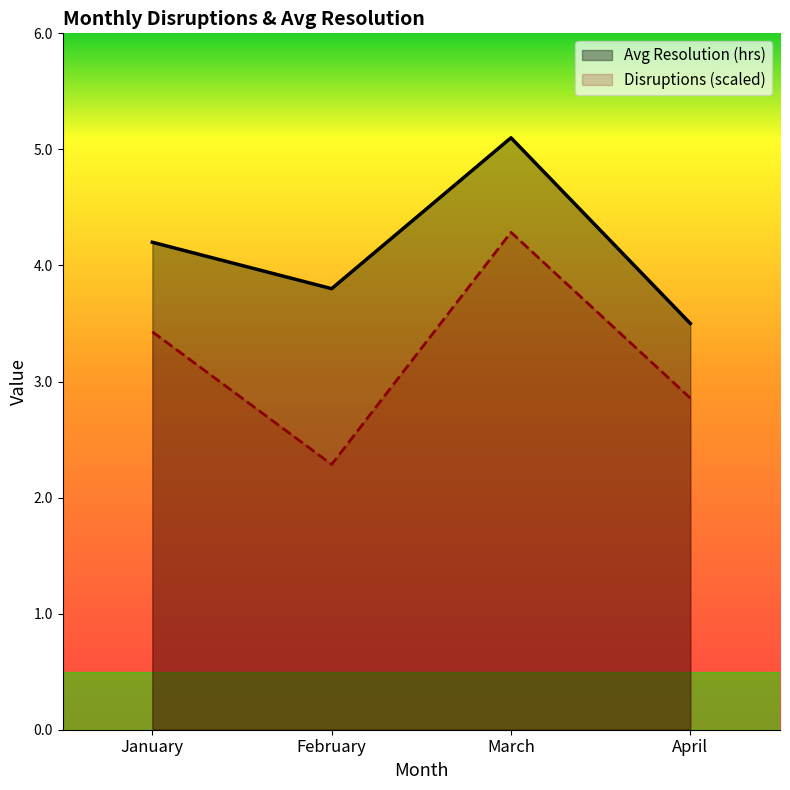

What is the maximum value shown in the chart?

5.1